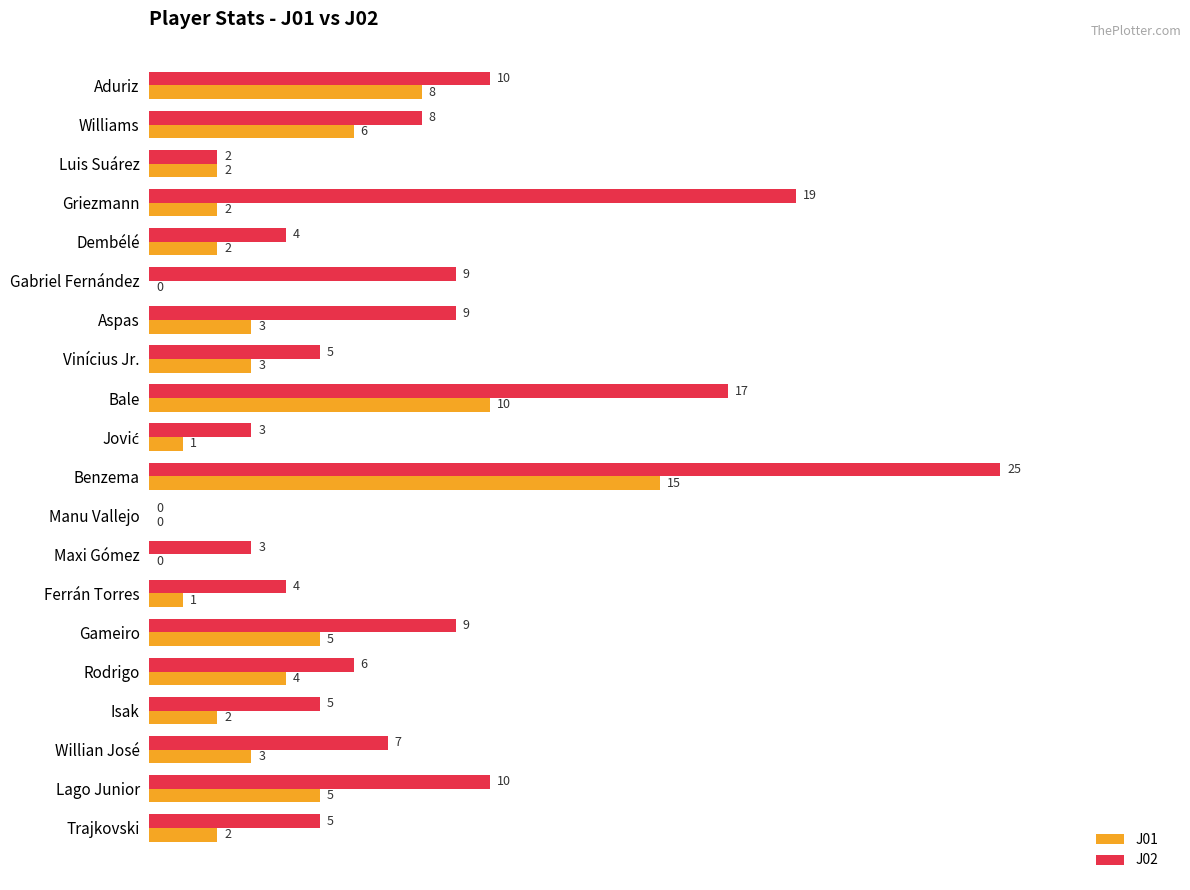

The value of J02 at Luis Suárez is 2. True or false?

True